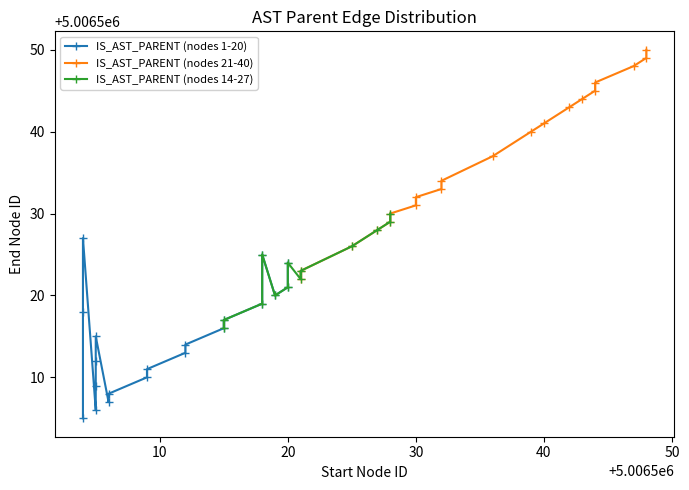

What is the minimum value shown in the chart?

5006504